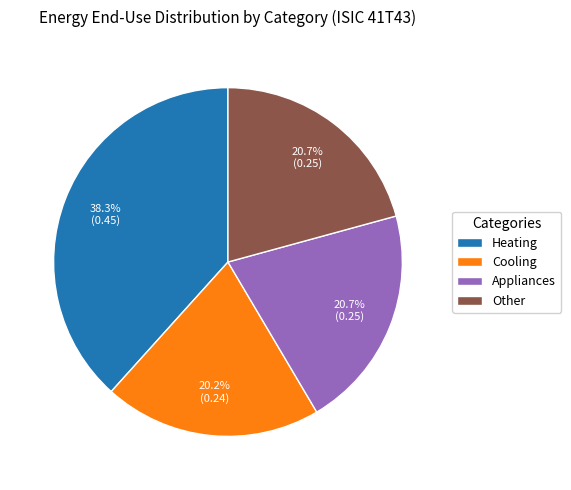

Count the number of slices in the pie.

4